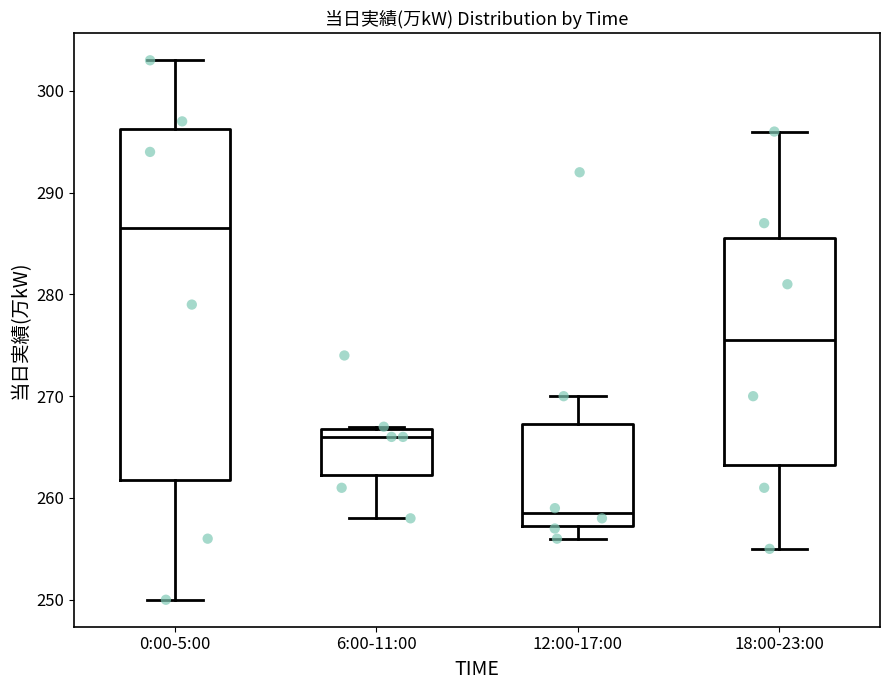

Comparing the boxes themselves (not the whiskers), which one is the tallest?

0:00-5:00